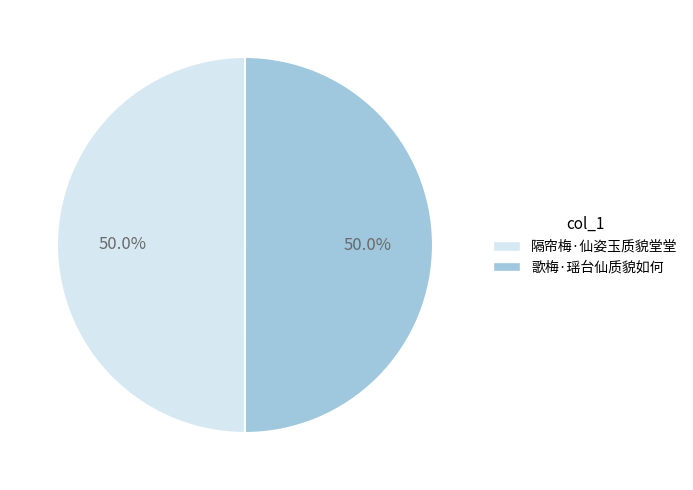

Approximately how many times larger is the value at 隔帘梅·仙姿玉质貌堂堂 compared to 歌梅·瑶台仙质貌如何?

1.0